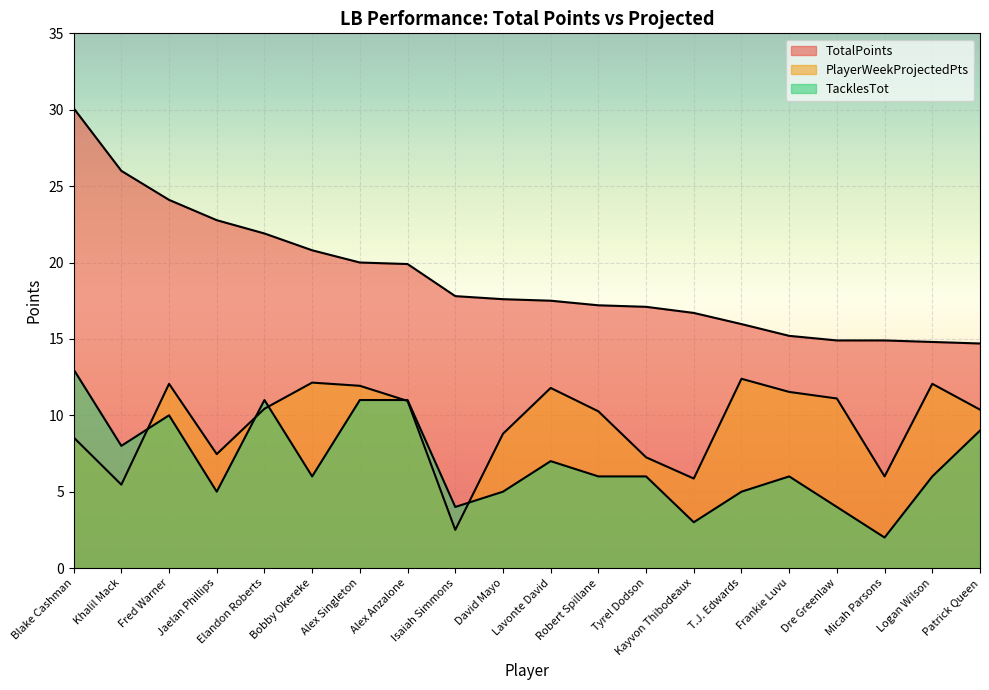

True or false: TacklesTot and TotalPoints intersect in this chart.

False